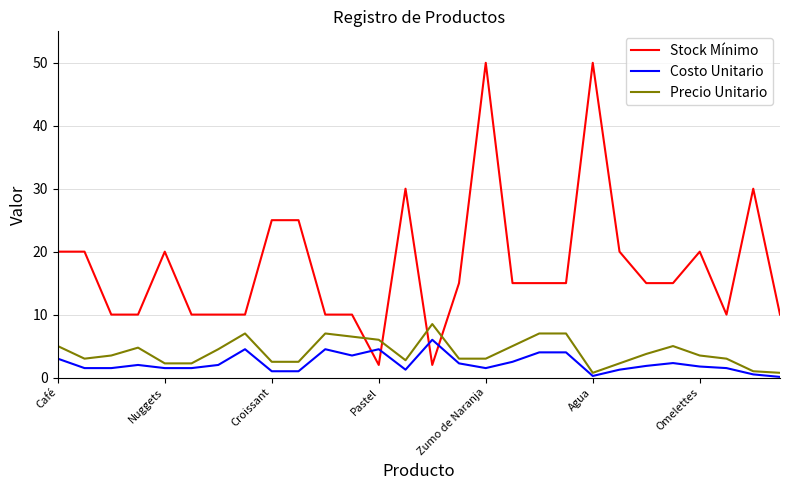

True or false: Costo Unitario and Stock Mínimo intersect in this chart.

True